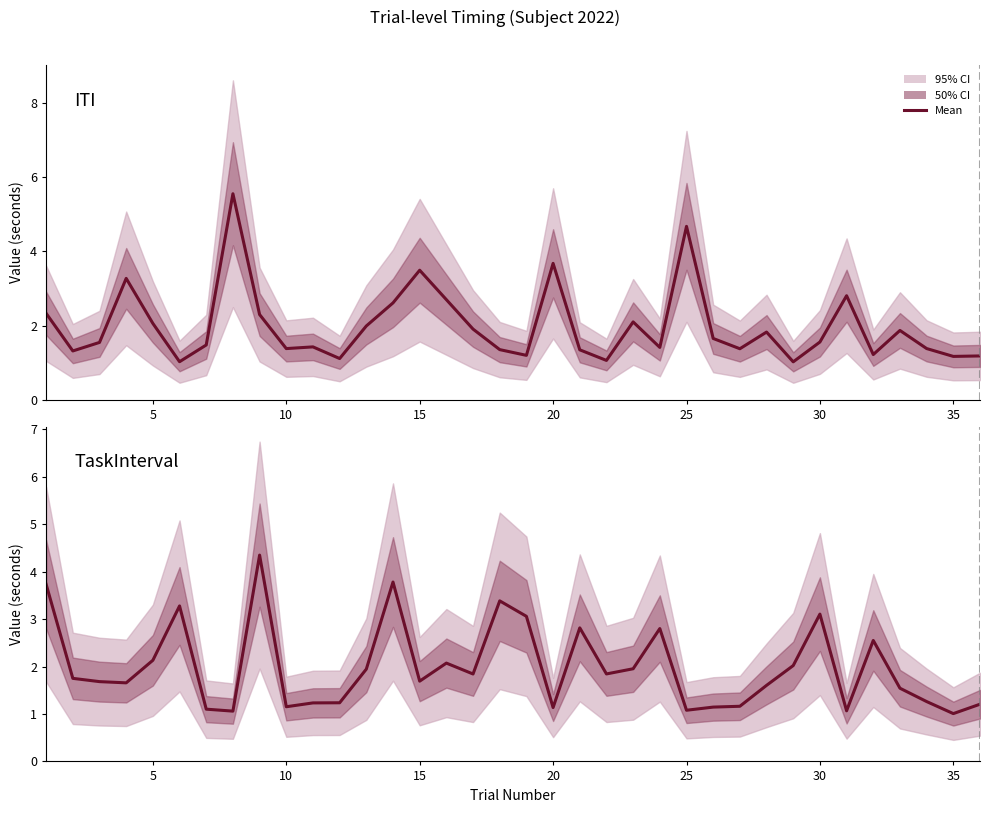

List the series in order of their overall mean, lowest first.

ITI, TaskInterval